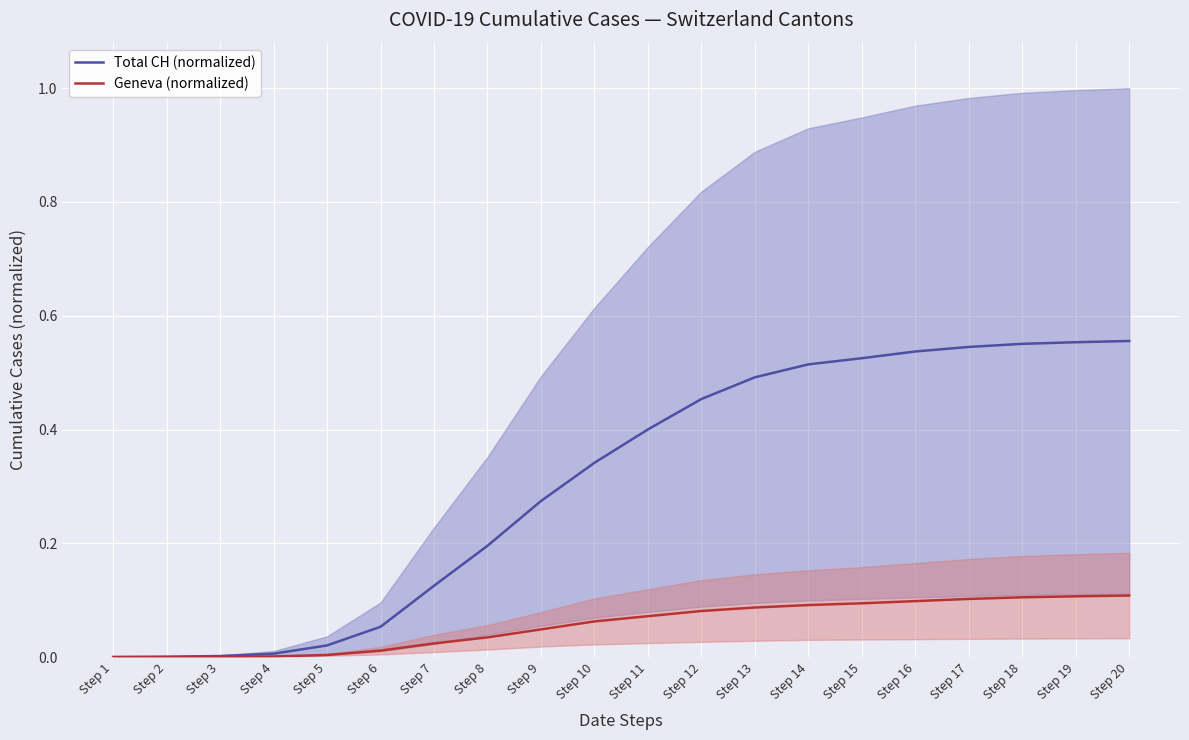

How many values in Geneva (normalized) are above zero?

19